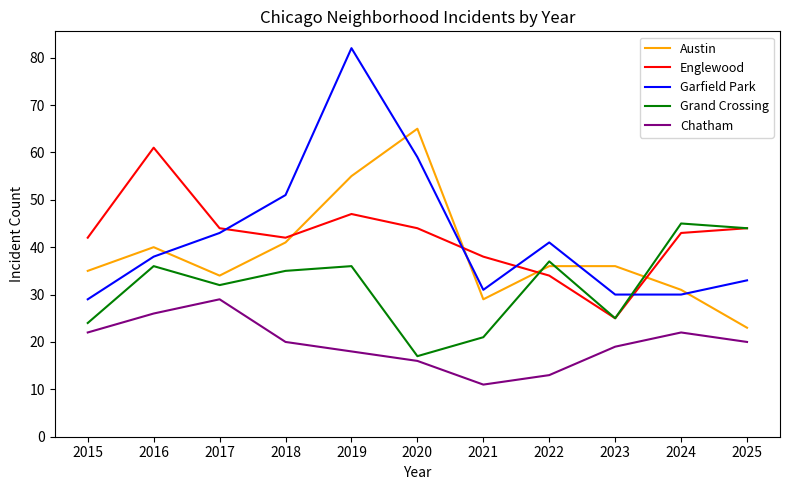

True or false: Chatham and Austin cross at least once.

False